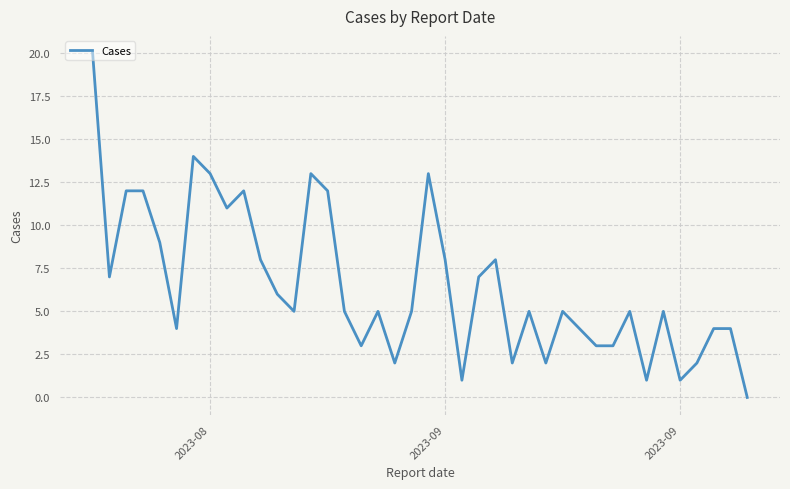

Does the chart display data point markers on the line(s)?

No